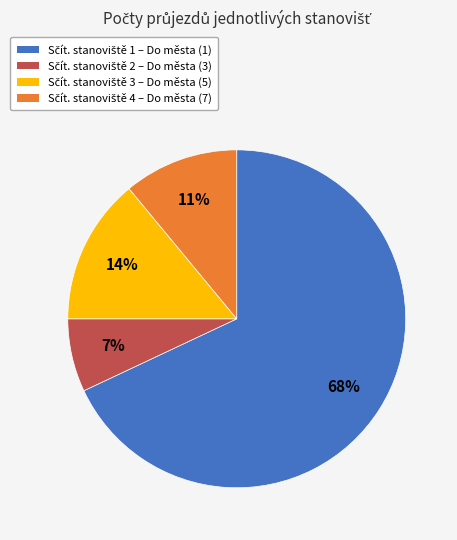

To the nearest percent, what is the average slice percentage?

25%